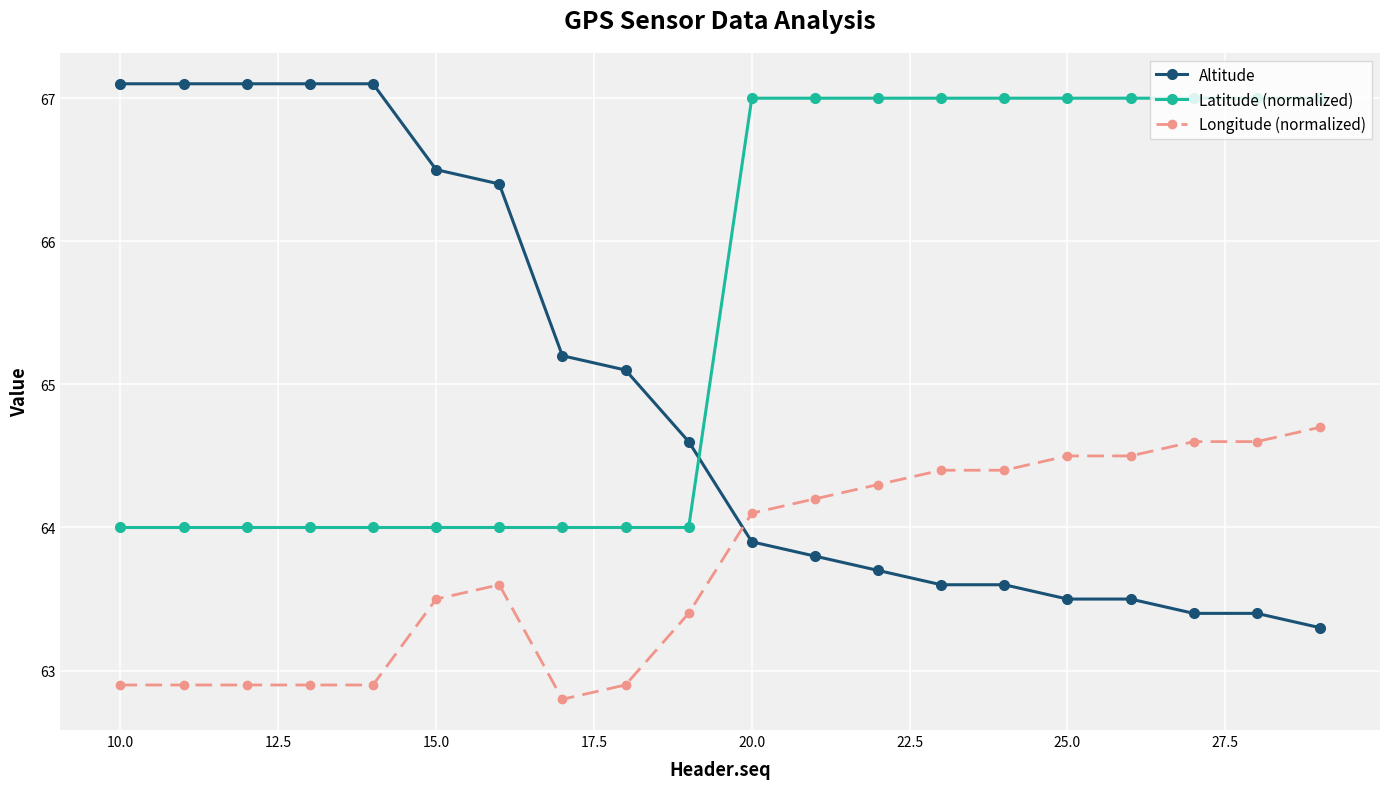

Reading left to right, list all the values displayed in this chart.

Altitude: 67.1	67.1	67.1	67.1	67.1	66.5	66.4	65.2	65.1	64.6	63.9	63.8	63.7	63.6	63.6	63.5	63.5	63.4	63.4	63.3
Latitude (normalized): 64.0	64.0	64.0	64.0	64.0	64.0	64.0	64.0	64.0	64.0	67.0	67.0	67.0	67.0	67.0	67.0	67.0	67.0	67.0	67.0
Longitude (normalized): 62.9	62.9	62.9	62.9	62.9	63.5	63.6	62.8	62.9	63.4	64.1	64.2	64.3	64.4	64.4	64.5	64.5	64.6	64.6	64.7